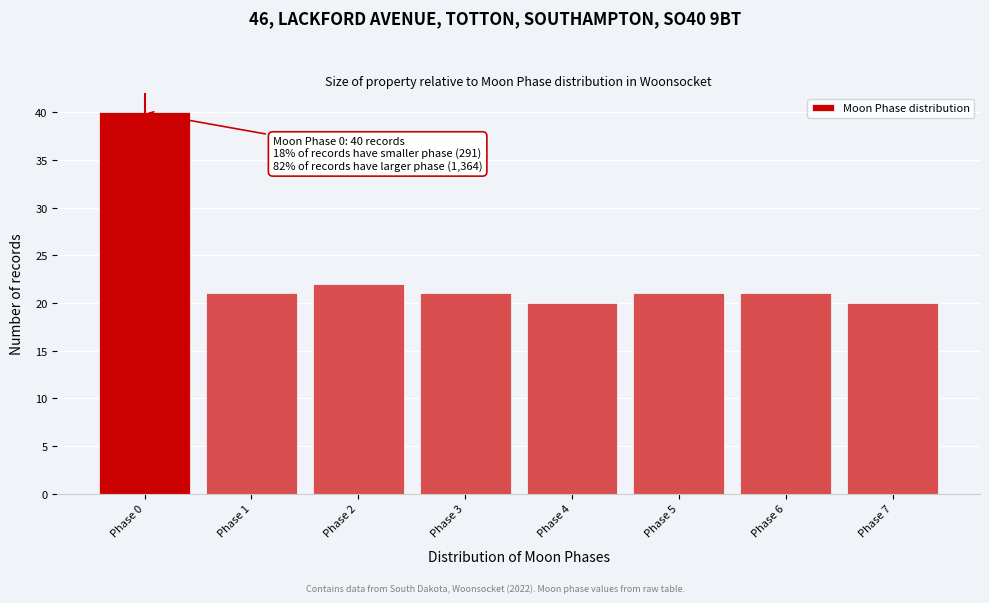

Over which range of the x-axis is the bar tallest?

-0.5 to 0.5